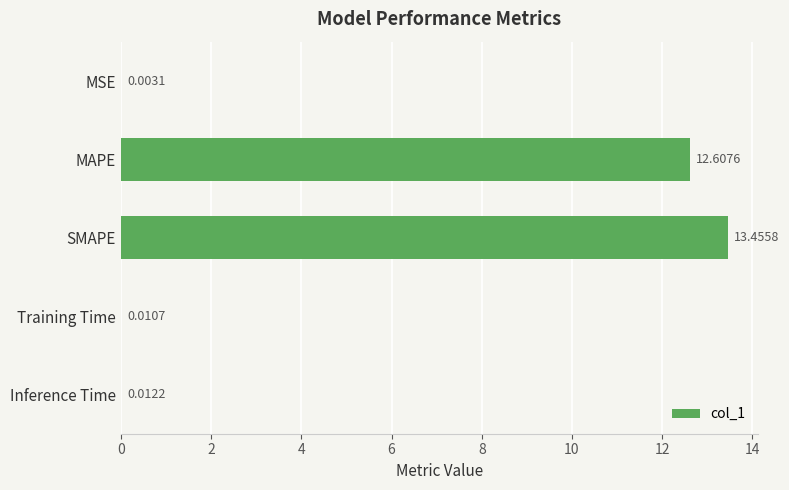

Which category has the highest value across all series?

SMAPE